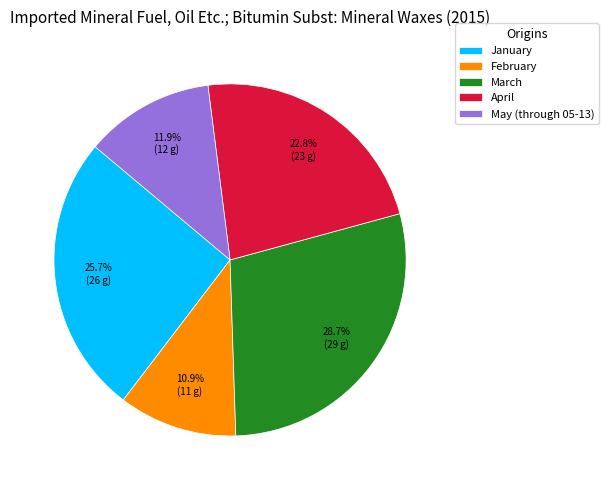

Does April represent more than half of the total?

No